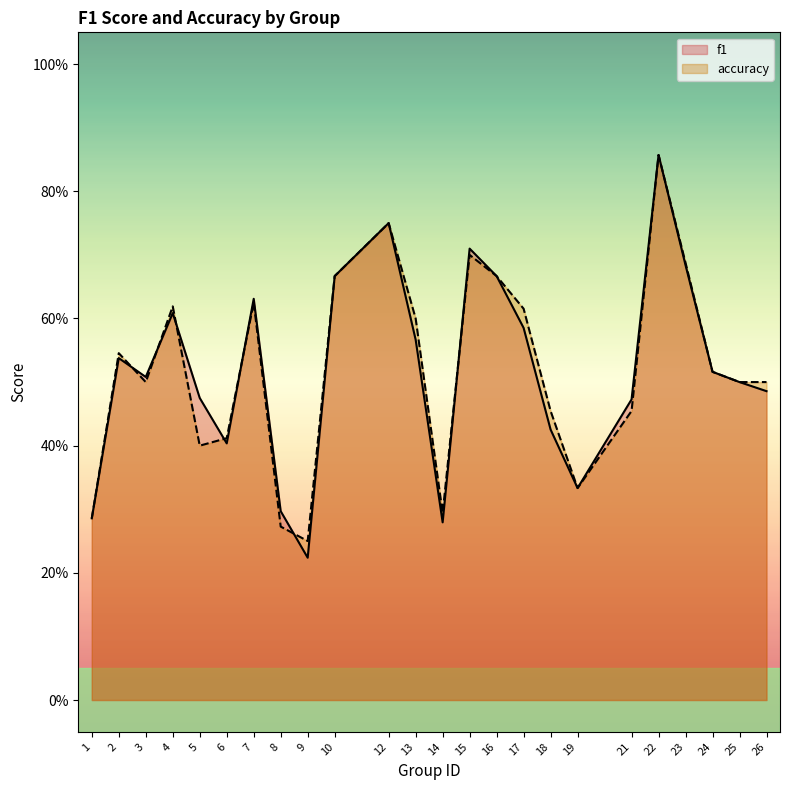

List the labels in order of accuracy value, largest first.

22, 12, 15, 23, 10, 16, 7, 4, 17, 13, 2, 24, 3, 25, 26, 18, 21, 6, 5, 19, 14, 1, 8, 9